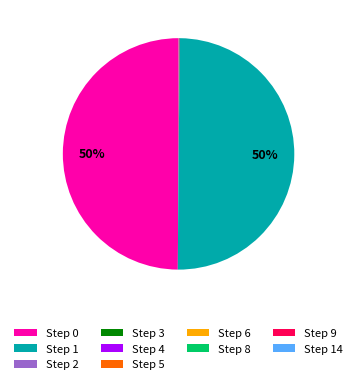

To the nearest percent, what is the difference between the largest and smallest slice percentages?

50%